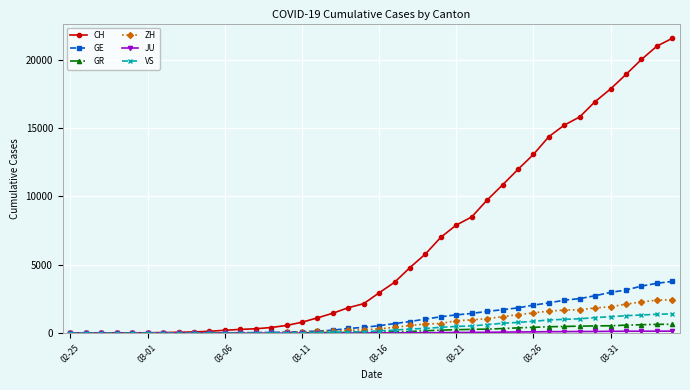

At how many categories does at least one series exceed 14889?

8